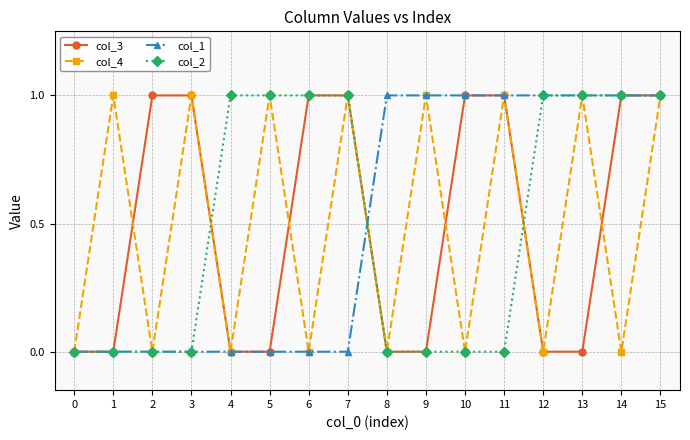

What are all the series names shown in the legend?

col_3, col_4, col_1, col_2